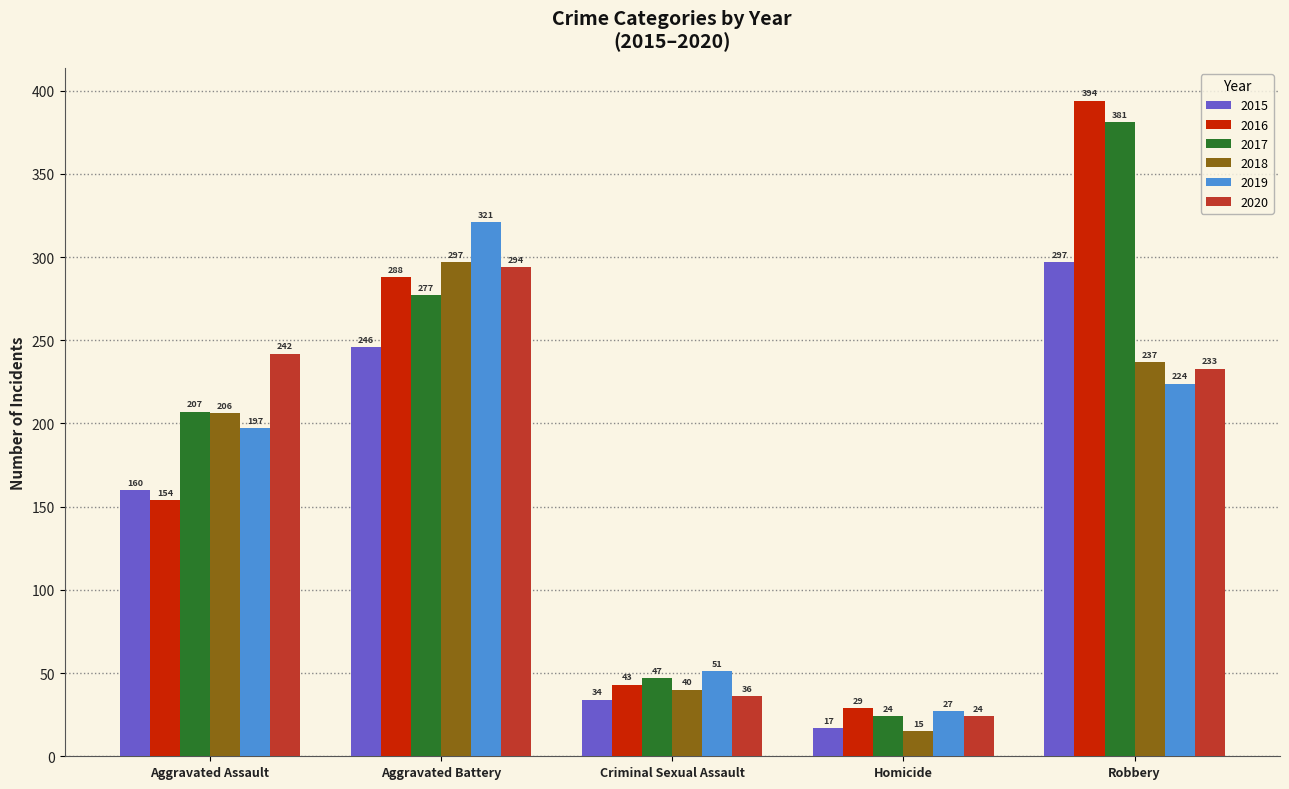

Is it true that 2016 equals 154 at Aggravated Assault?

True